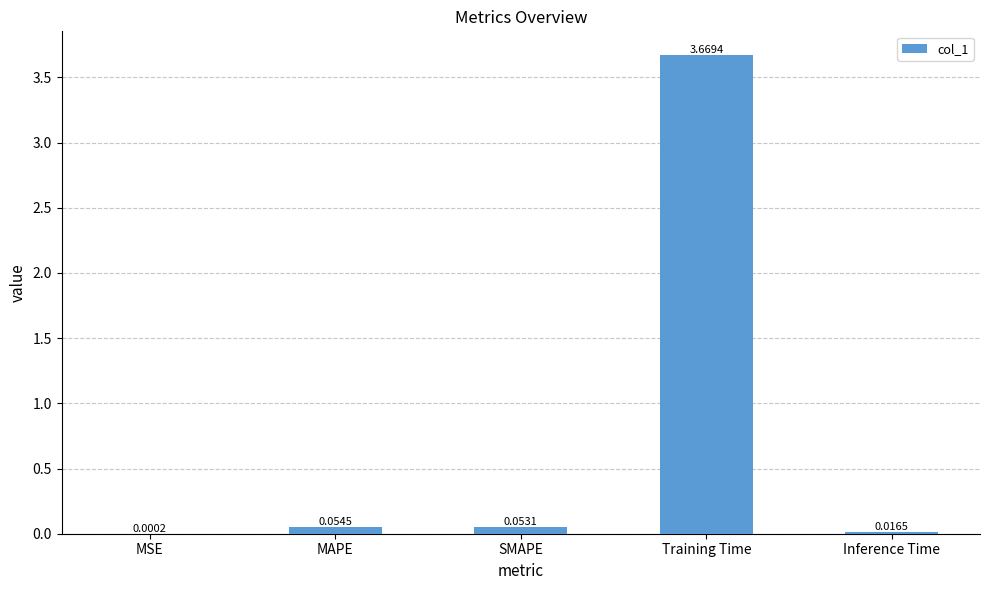

What is the sum of all values?

3.8